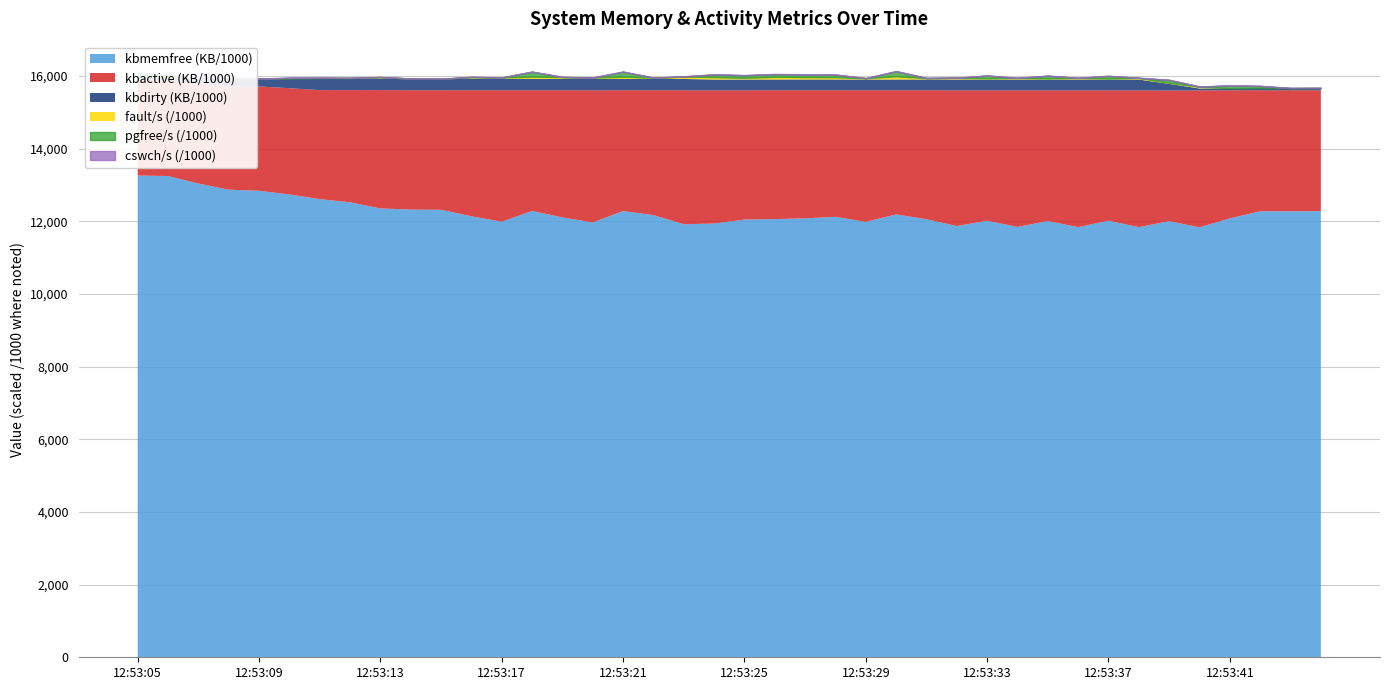

Which series has the largest total across all categories?

kbmemfree